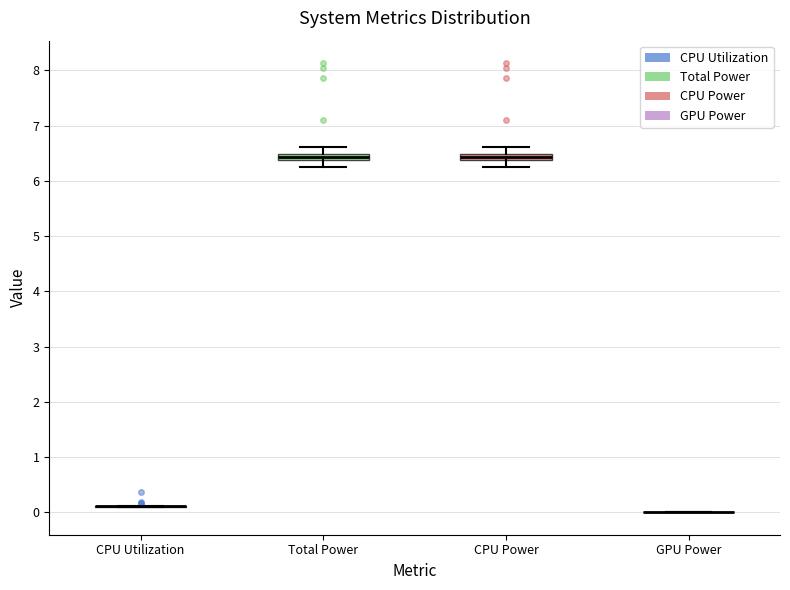

Where does the upper whisker of the box for CPU Power end on the y-axis? The values are not printed on the chart, so give them approximately, as read against the axis.

6.6